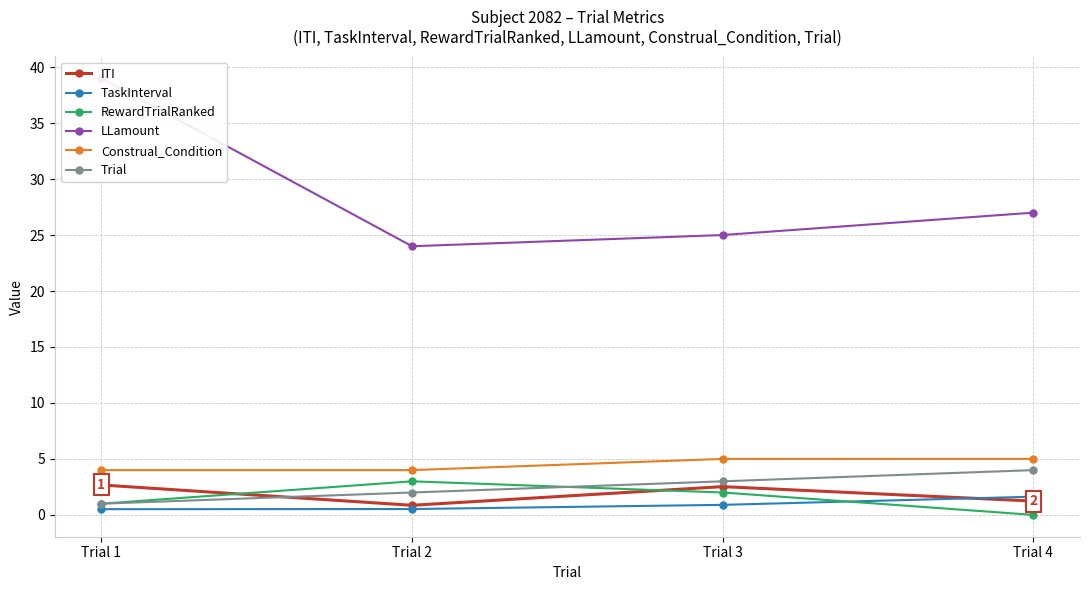

What is the difference between the maximum and minimum values in the Trial series?

3.0